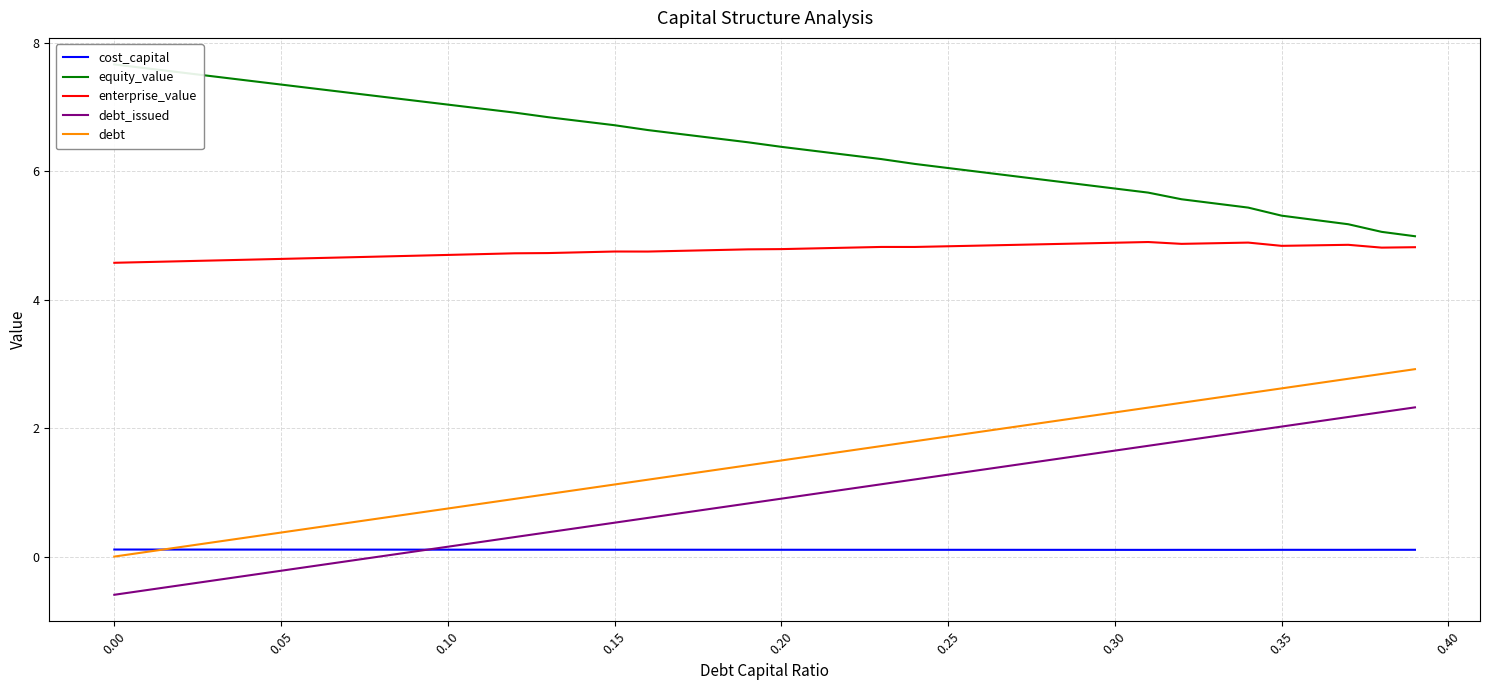

What is the minimum value shown in the chart?

-0.6